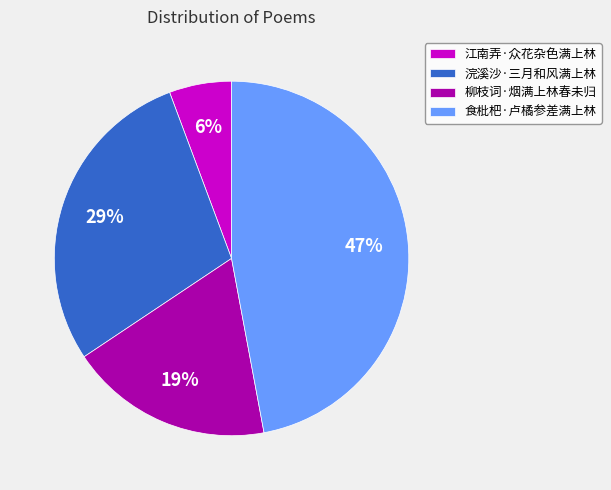

Rank the categories by value from lowest to highest.

江南弄·众花杂色满上林, 柳枝词·烟满上林春未归, 浣溪沙·三月和风满上林, 食枇杷·卢橘参差满上林